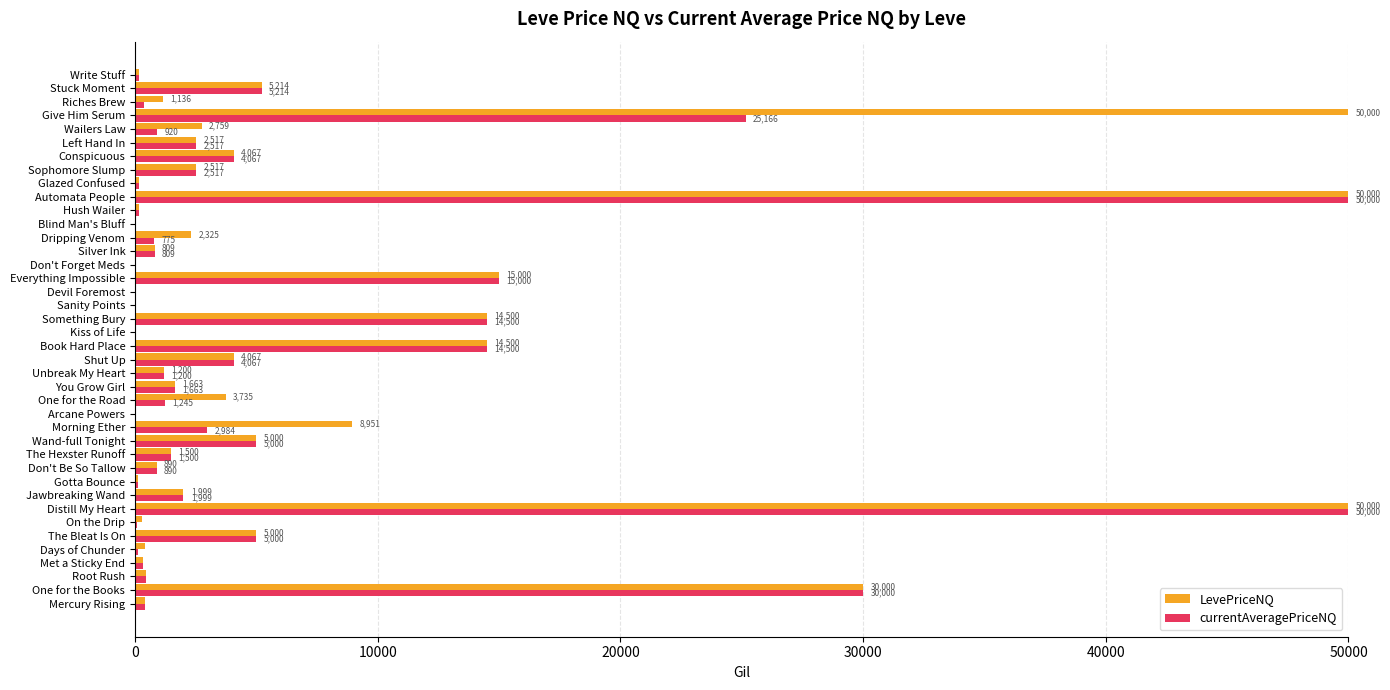

What is the greatest value displayed?

50000.0